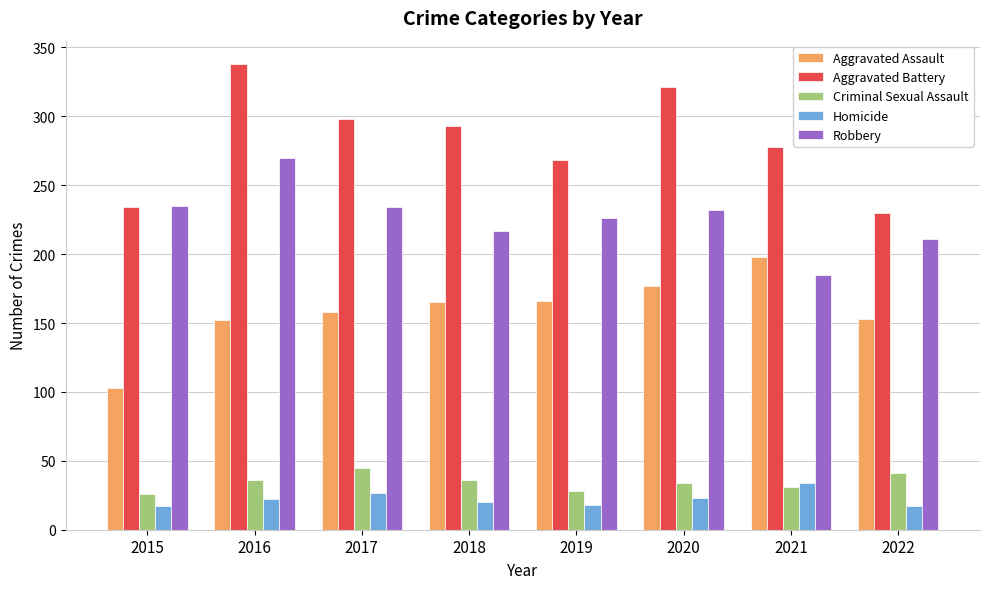

Is the value of Homicide at 2017 greater than the value of Aggravated Battery at 2015?

No